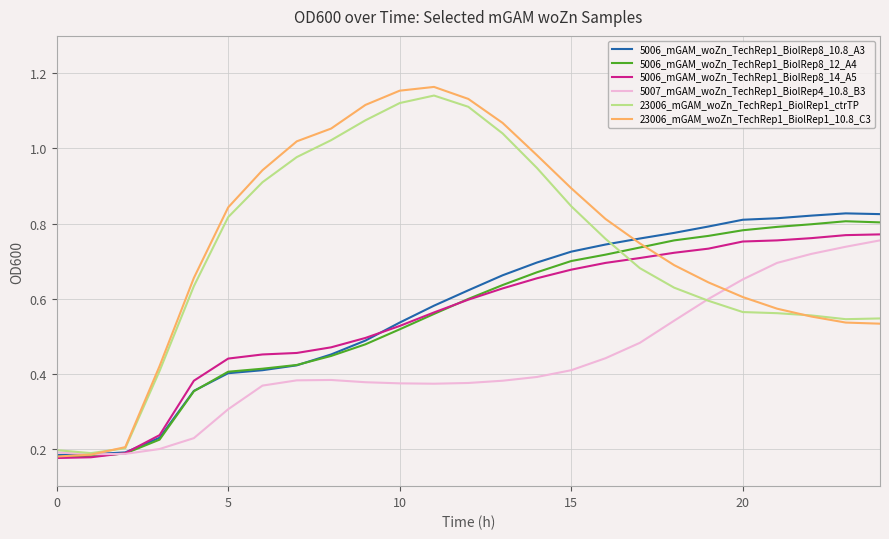

What is the sum of all 5006_mGAM_woZn_TechRep1_BiolRep8_12_A4 values?

13.9